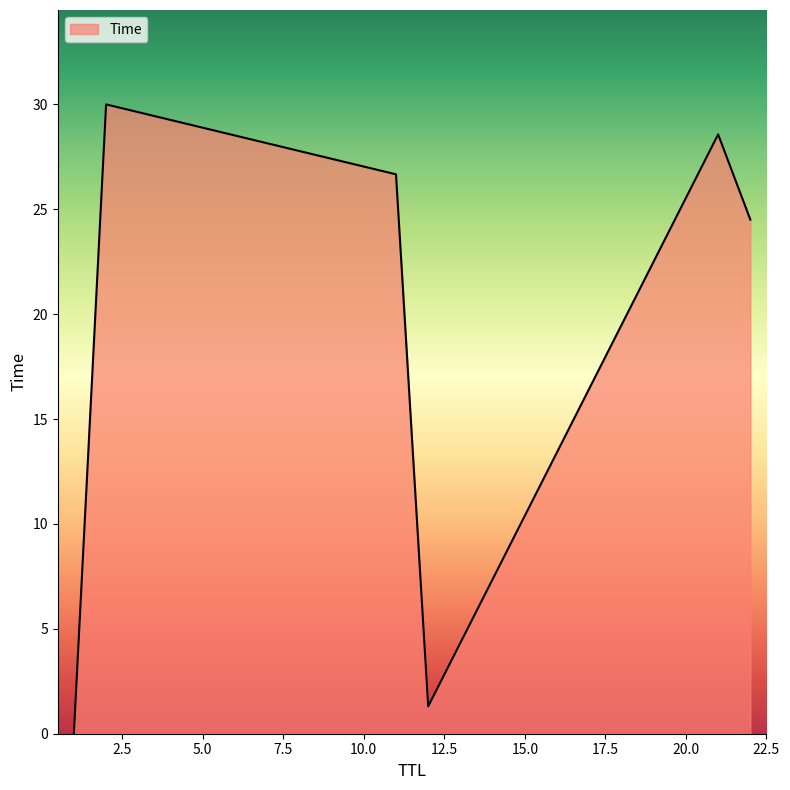

How many values exceed 26?

3